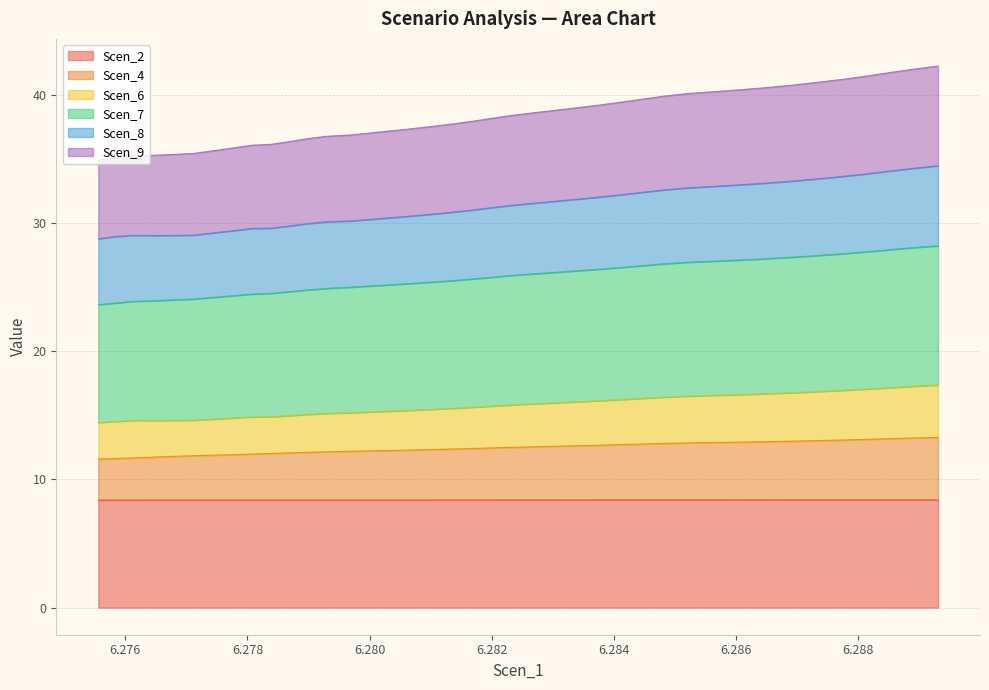

Count the number of categories in the chart.

40